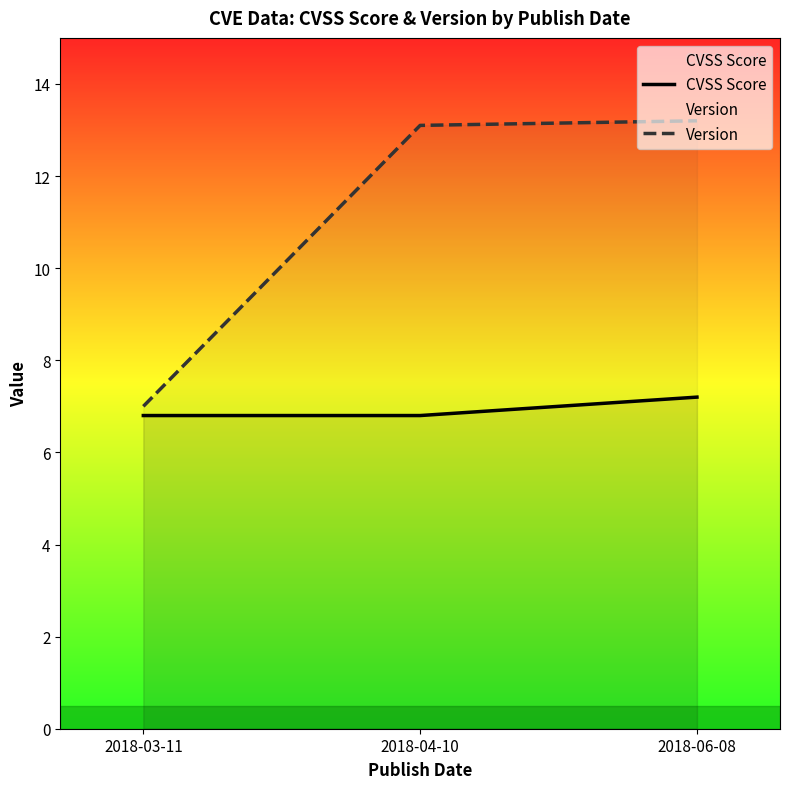

What is the approximate value of CVSS Score at 2018-03-11?

6.8